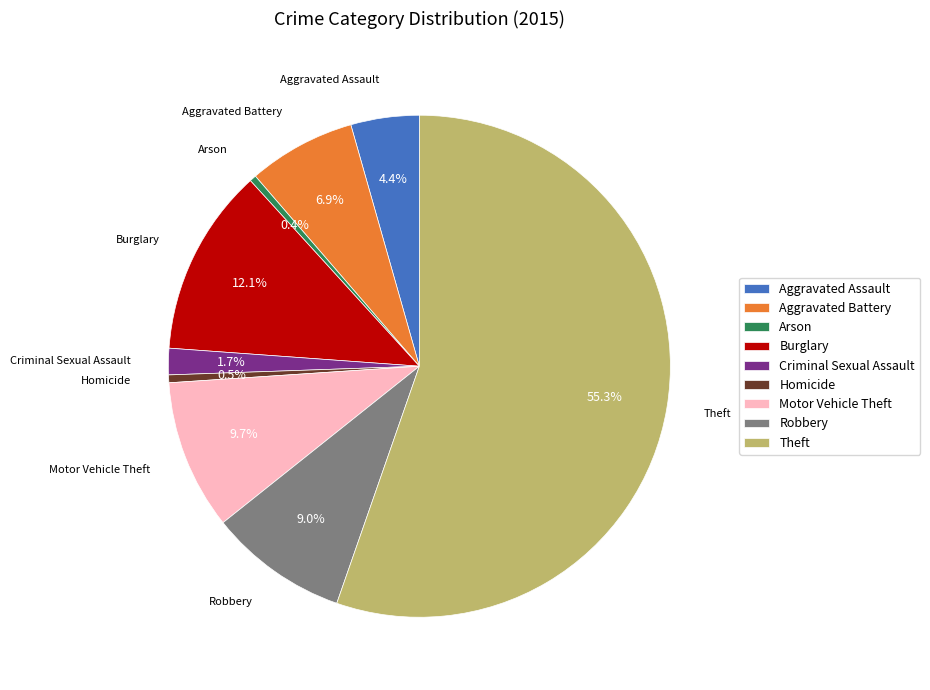

Combined, what portion of the pie is Motor Vehicle Theft and Homicide?

10.2%